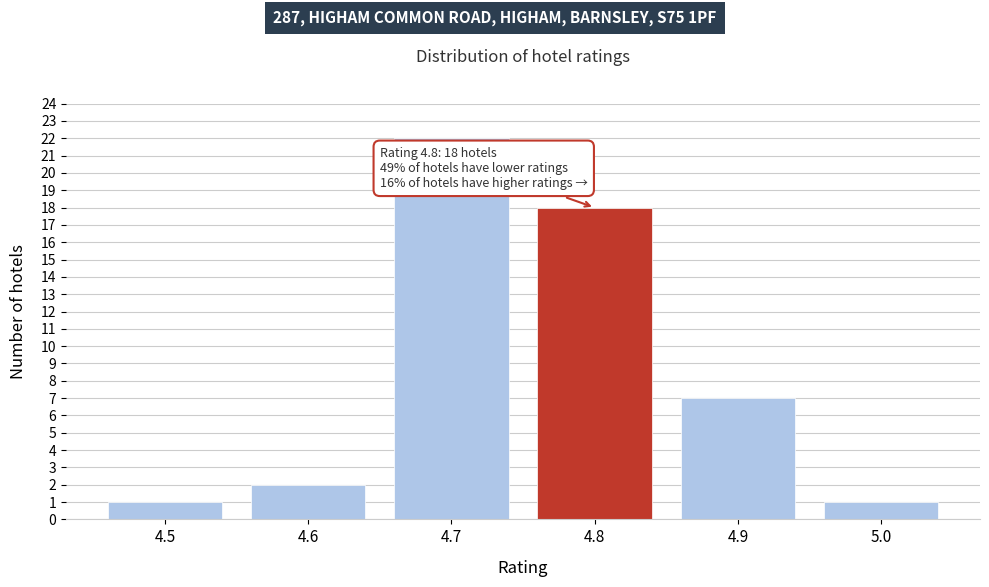

Reading right to left, what are all the values shown in this chart?

5.0=1	4.9=7	4.8=18	4.7=22	4.6=2	4.5=1